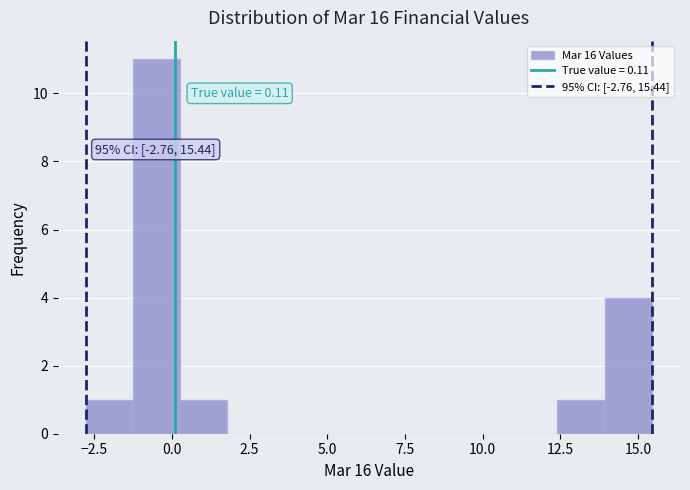

Read against the x-axis, roughly where is the centre of the tallest bar?

-0.5